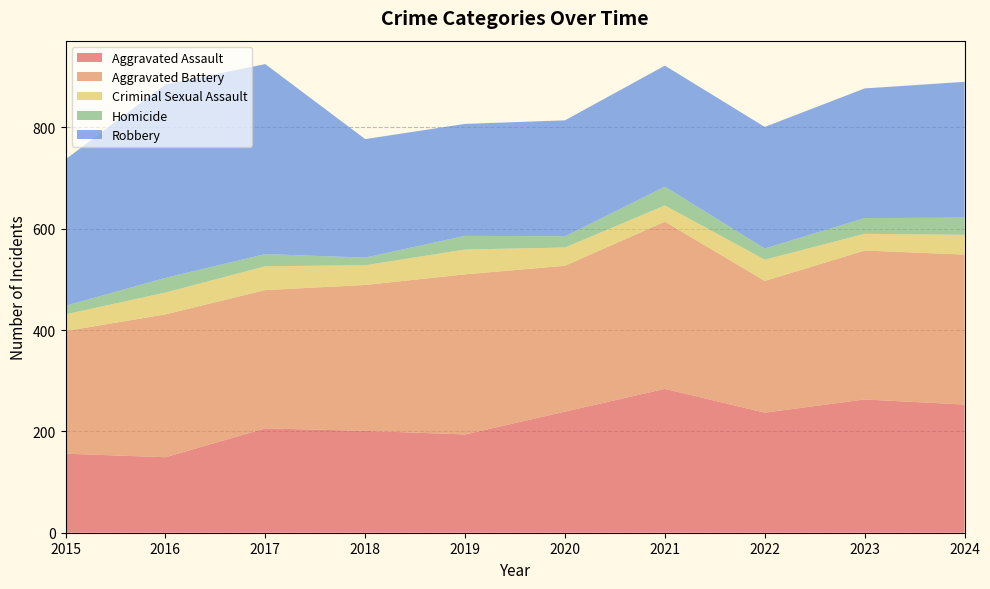

Reading left to right, list all the values displayed in this chart.

Aggravated Assault: 156	149	206	201	194	239	284	237	263	253
Aggravated Battery: 242	282	273	288	316	288	330	260	294	296
Criminal Sexual Assault: 33	43	47	39	49	36	32	42	33	39
Homicide: 17	29	24	15	27	22	37	22	31	34
Robbery: 289	382	375	234	221	229	239	240	256	268